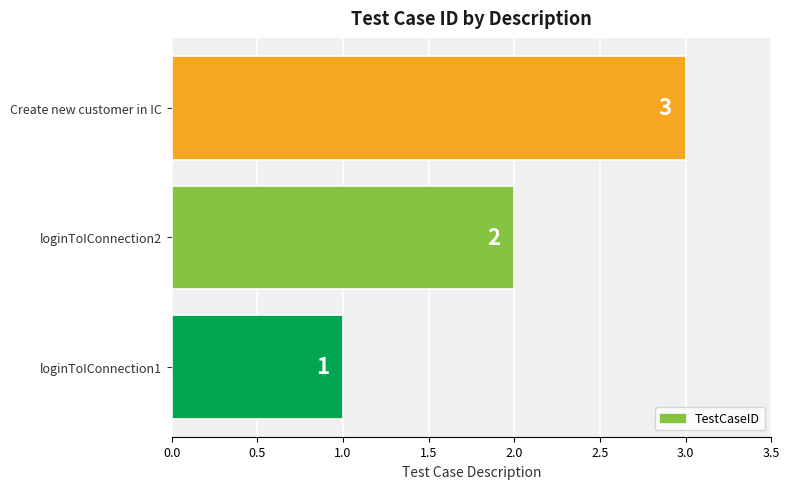

Are the bars grouped side by side (vs. stacked)?

No